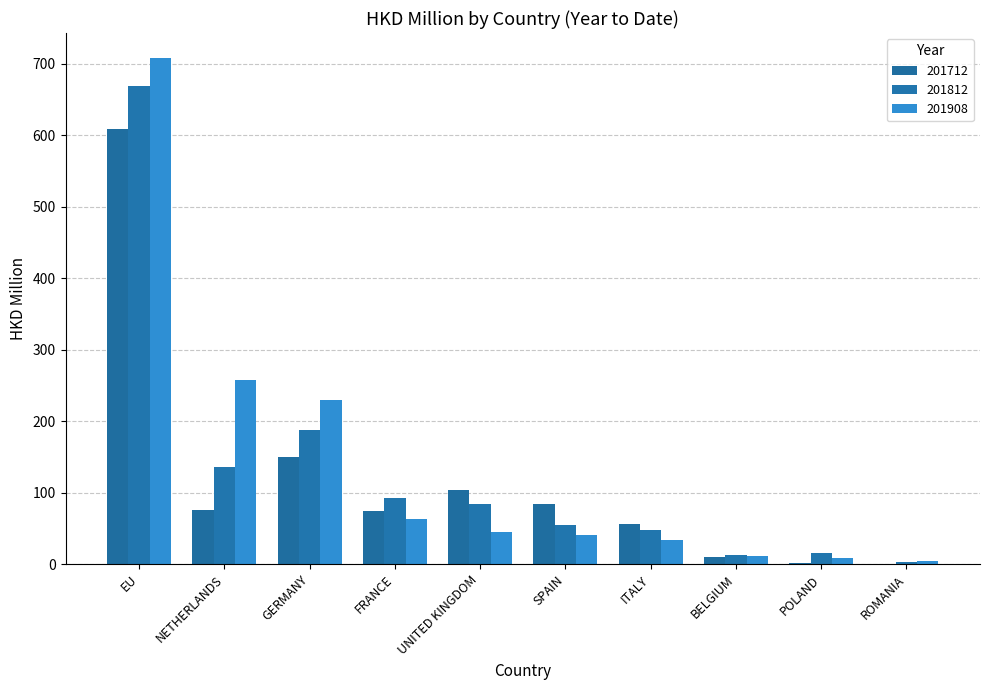

What is the average value of the 201812 series?

130.0